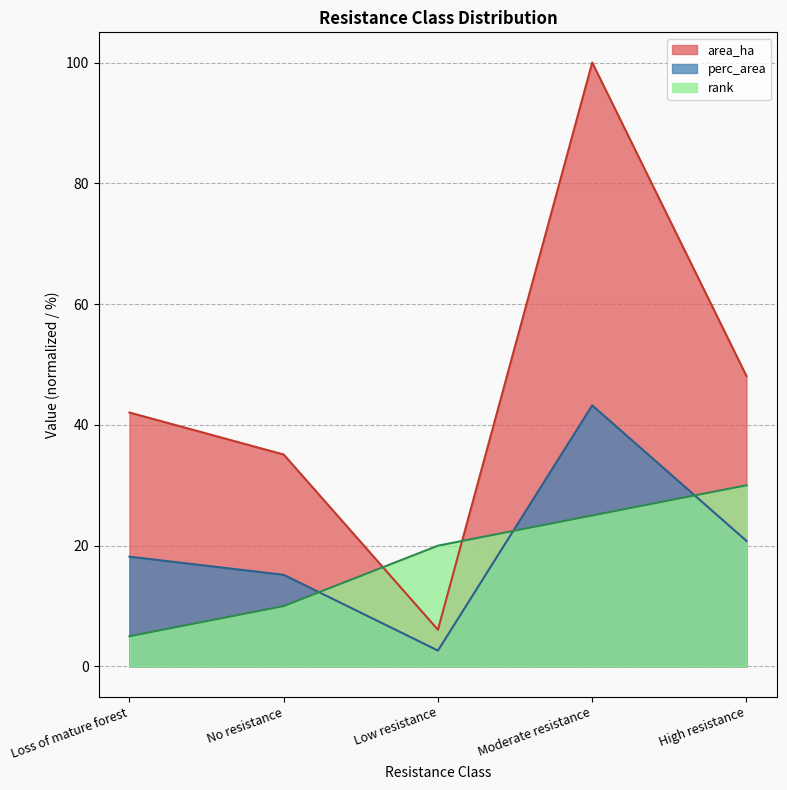

Which series has the largest total across all categories?

area_ha